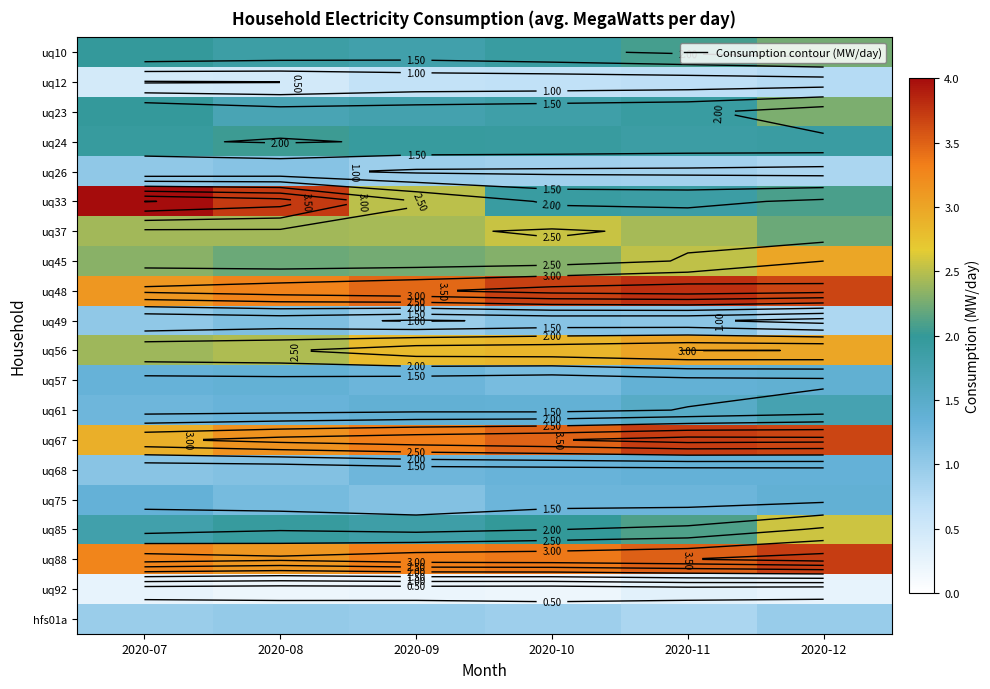

How many distinct data groups are displayed?

20